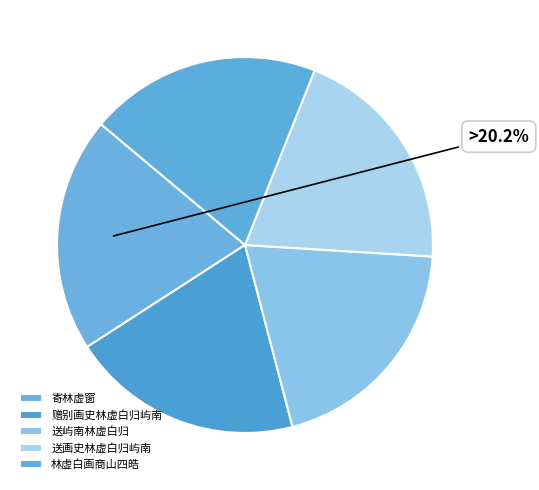

Does 寄林虚窗 represent more than half of the total?

No